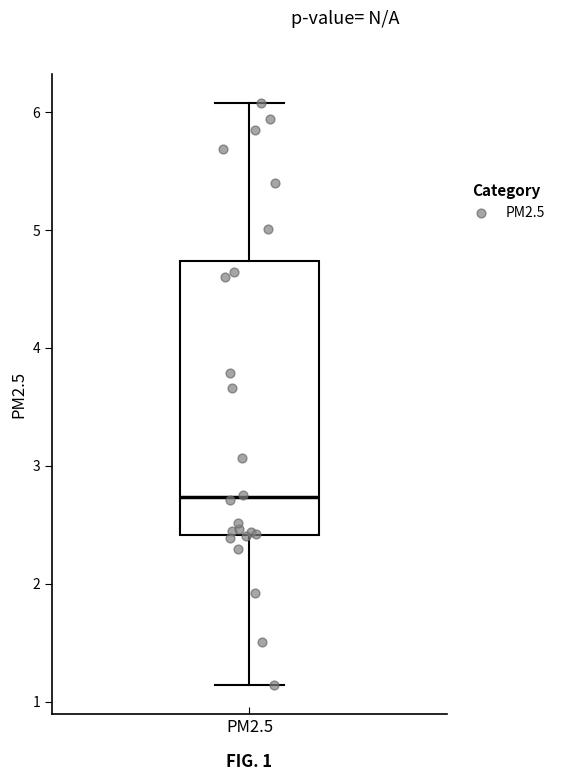

Read this box plot against the y-axis: the position of the median line, the range covered by the box, and the ends of both whiskers. The values are not printed on the chart, so give them approximately, as read against the axis.

median 2.7, box 2.4 to 4.7, whiskers 1.1 to 6.1